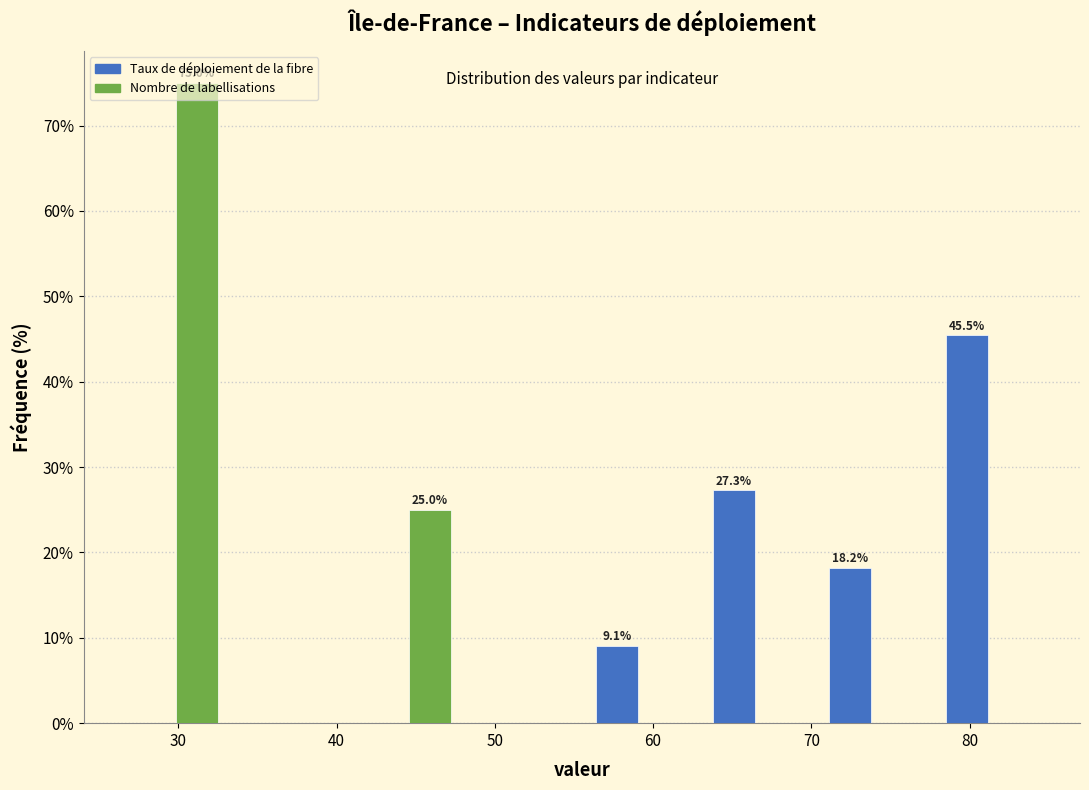

In the Nombre de labellisations series, which range on the x-axis has the tallest bar?

26 to 33